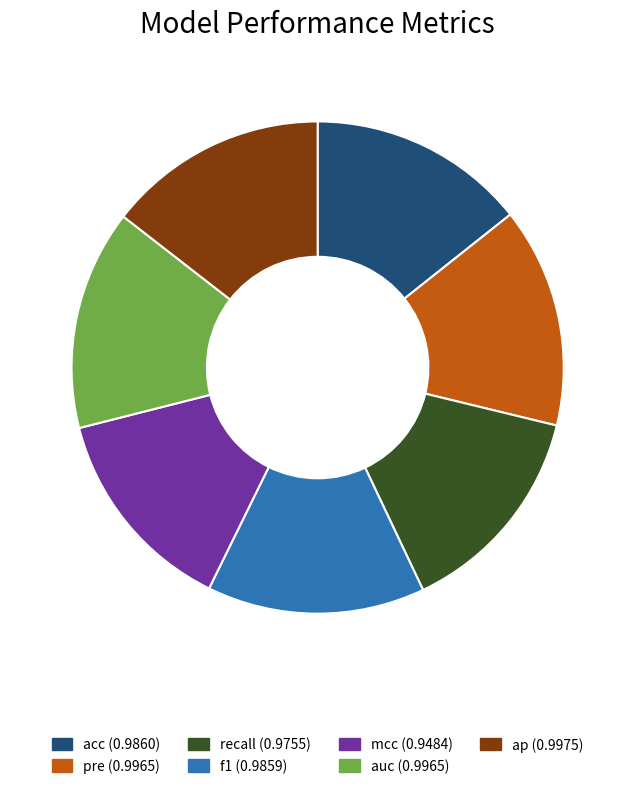

How many segments does this pie chart have?

7